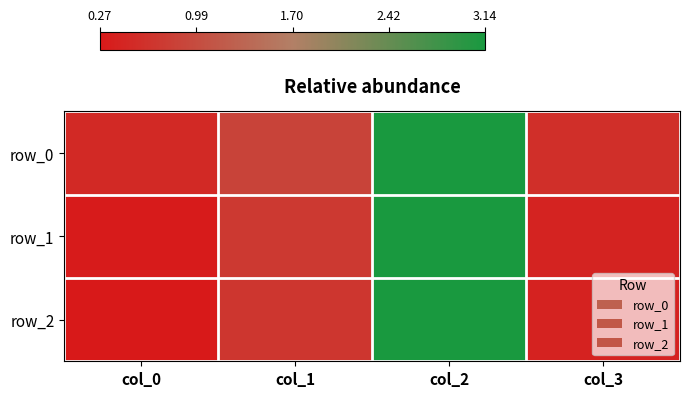

What is the difference between the highest and lowest values at col_1?

0.2